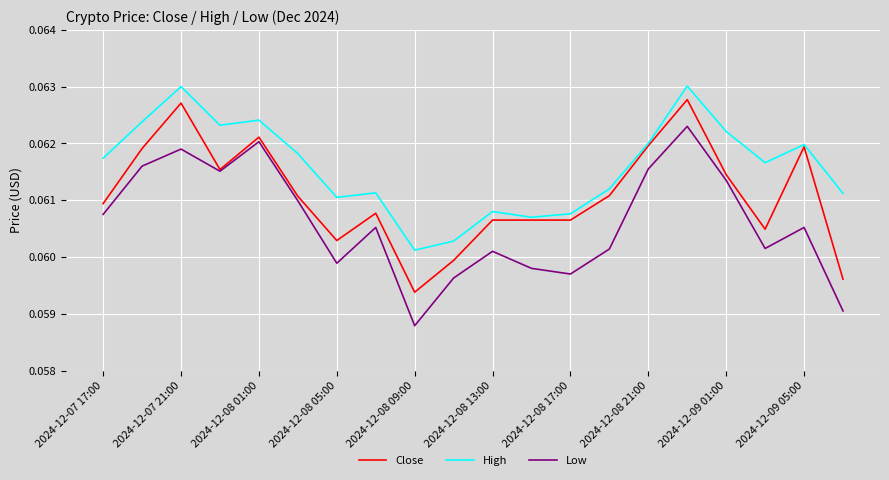

Which series has the largest total across all categories?

High